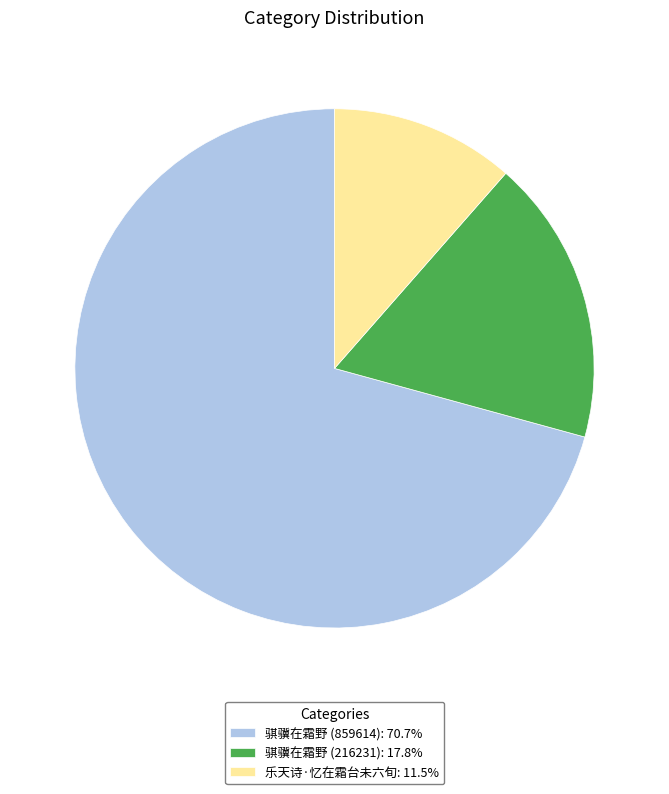

Is there any slice that represents more than half of the pie?

Yes